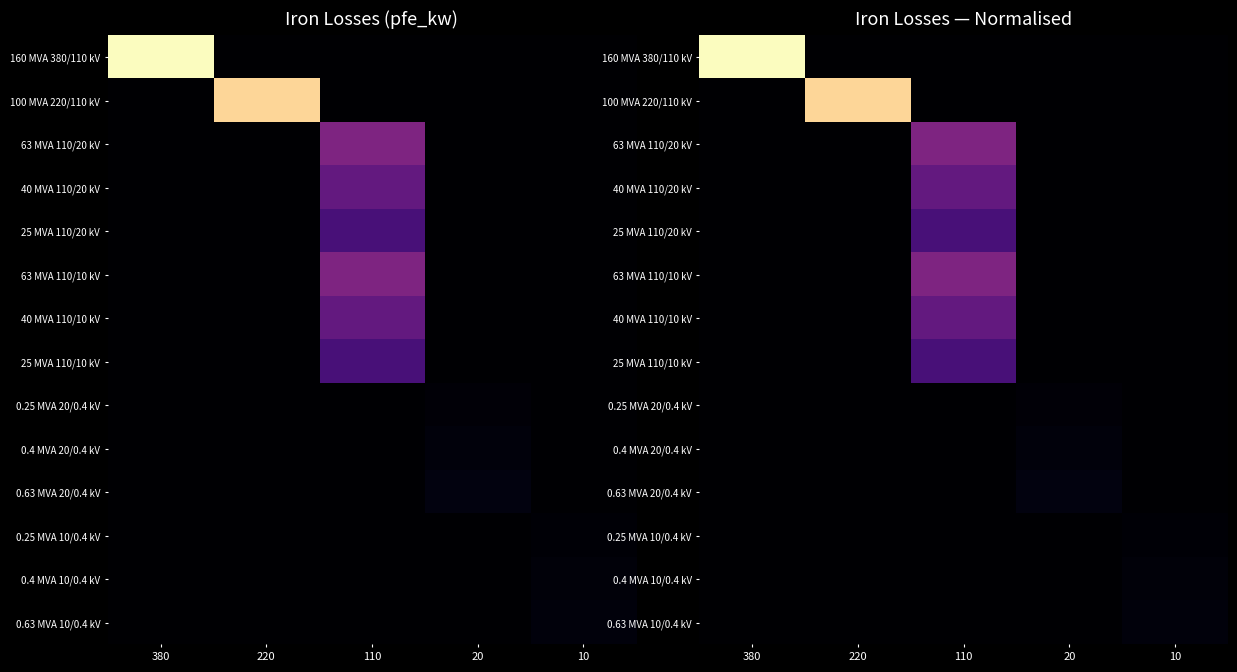

What is the total value across all series at 110?

1.8